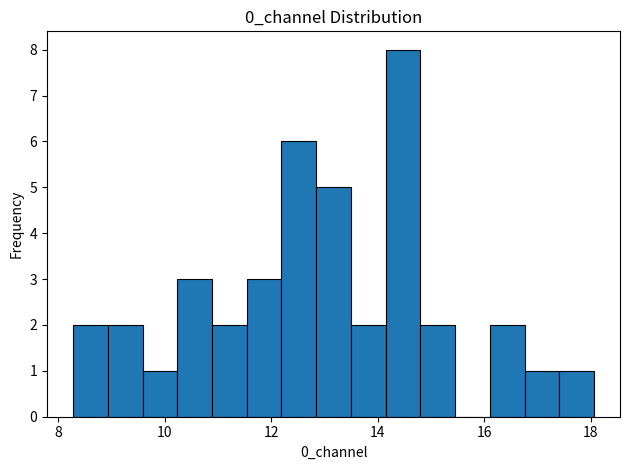

Read against the x-axis, roughly where is the centre of the tallest bar?

14.4